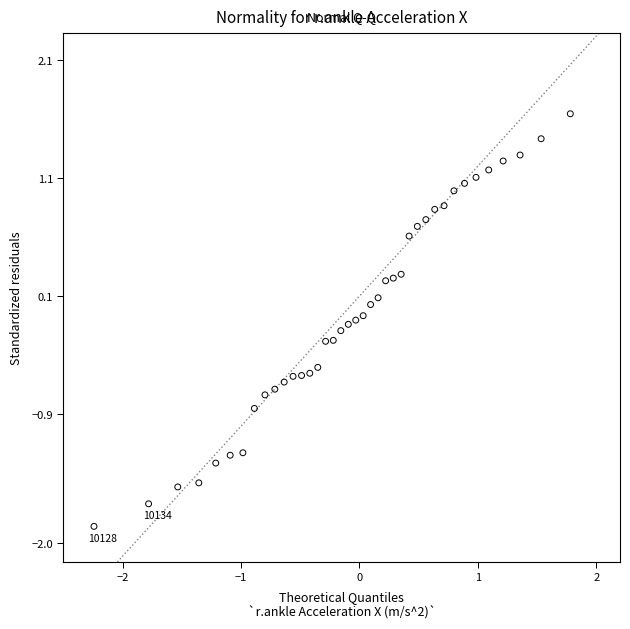

What is the range of Y values (max minus min)?

3.9